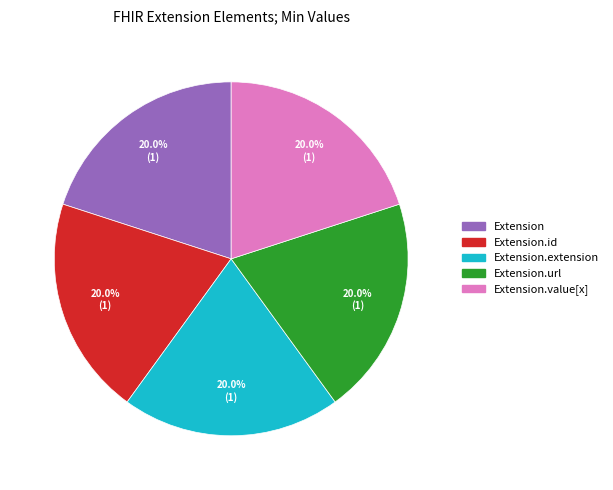

Is there a majority slice in this chart?

No